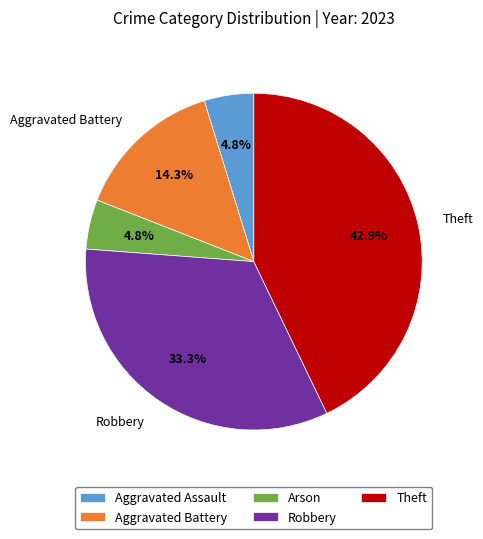

Count the number of slices in the pie.

5